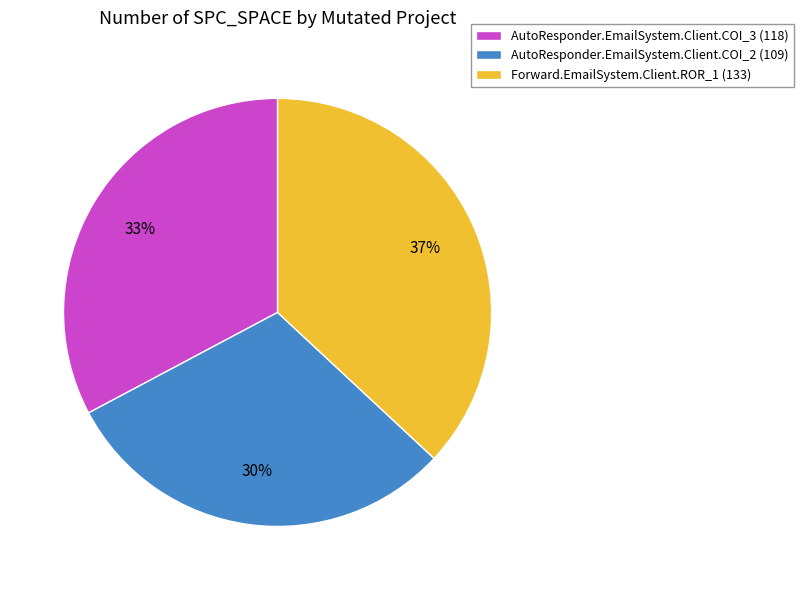

To the nearest percent, what portion does AutoResponder.EmailSystem.Client.COI_2 represent?

30%